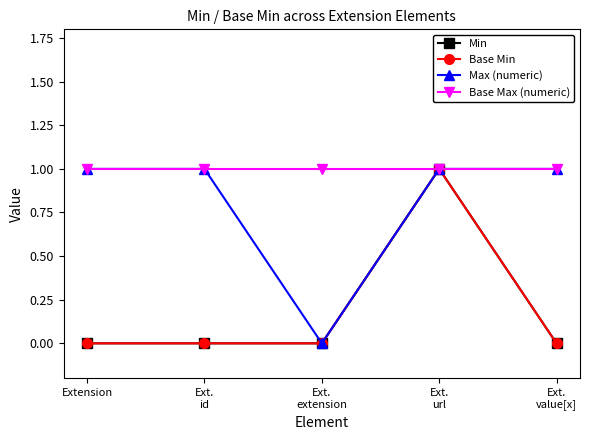

True or false: Base Max (numeric) and Max (numeric) cross at least once.

False